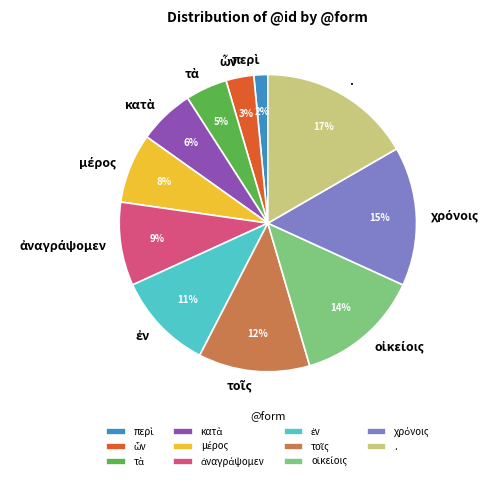

Is there any slice that represents more than half of the pie?

No